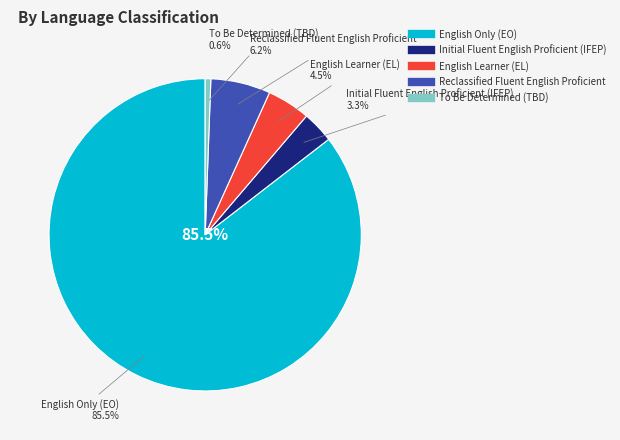

To the nearest percent, what is the difference between the Reclassified Fluent English Proficient and English Only (EO) slice percentages?

79%